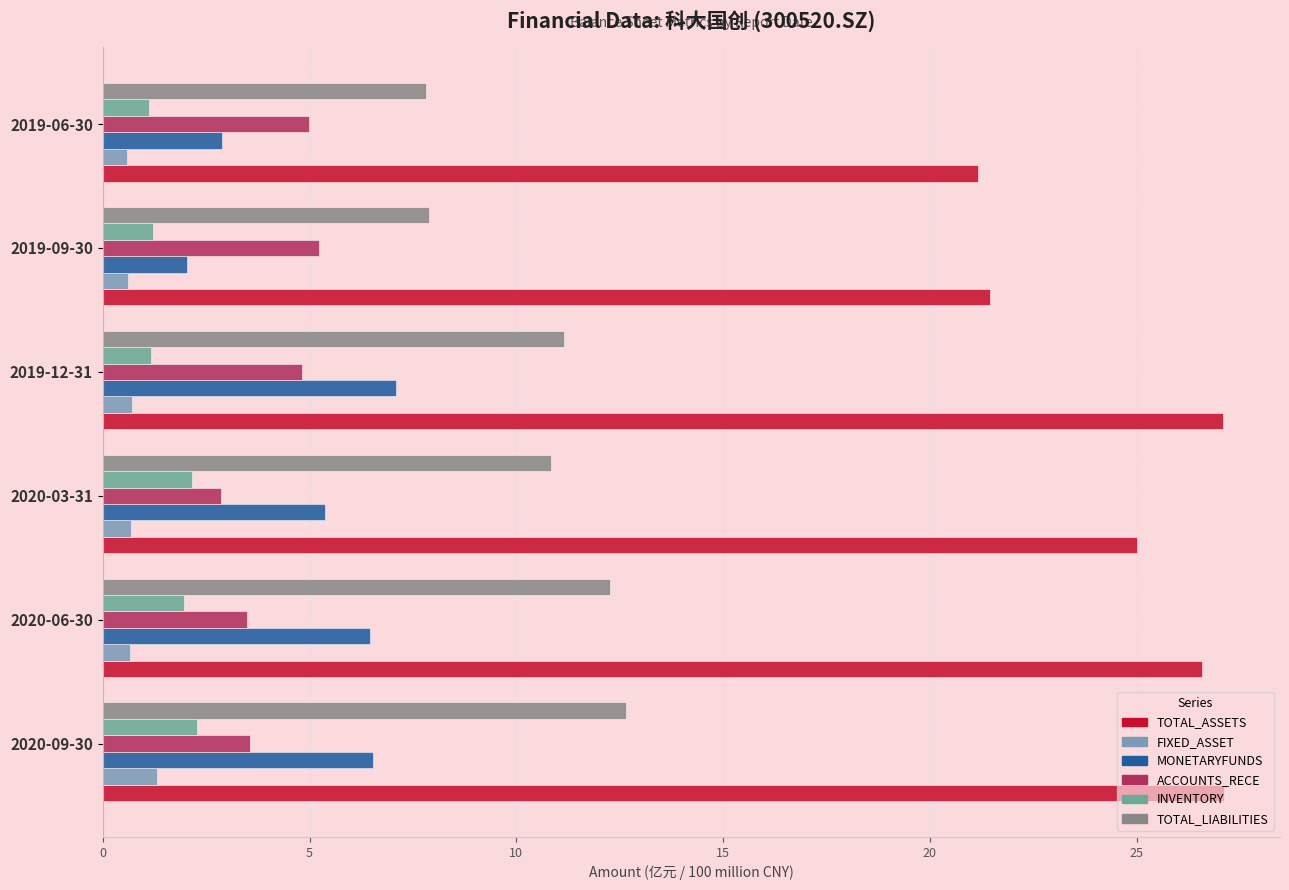

What is the maximum value shown in the chart?

27.1